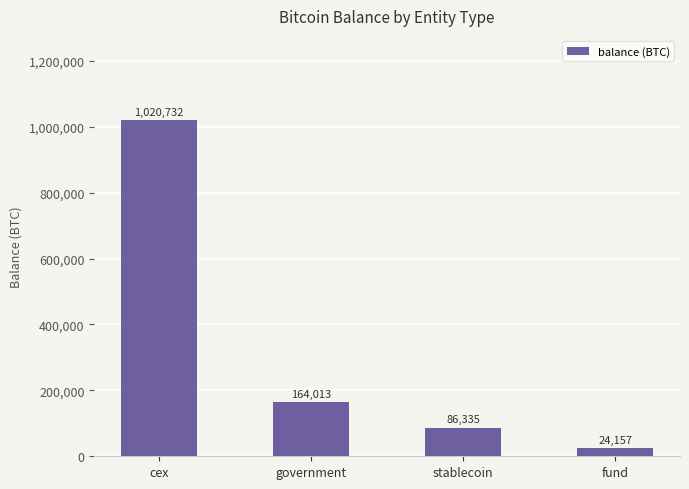

What is the change in value from cex to fund?

-996574.9